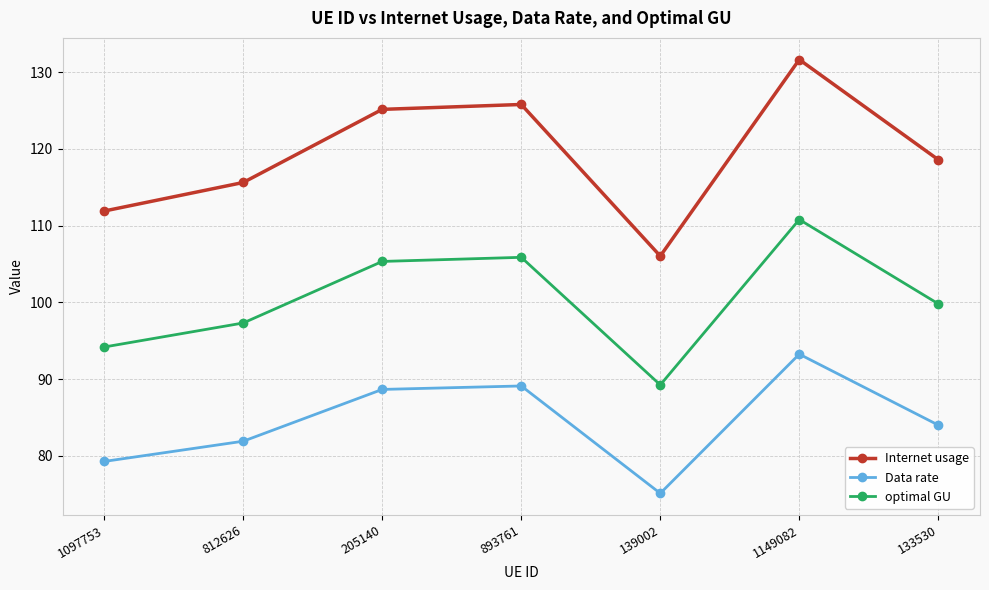

The Internet usage series shows 33.4 at 812626. True or false?

False